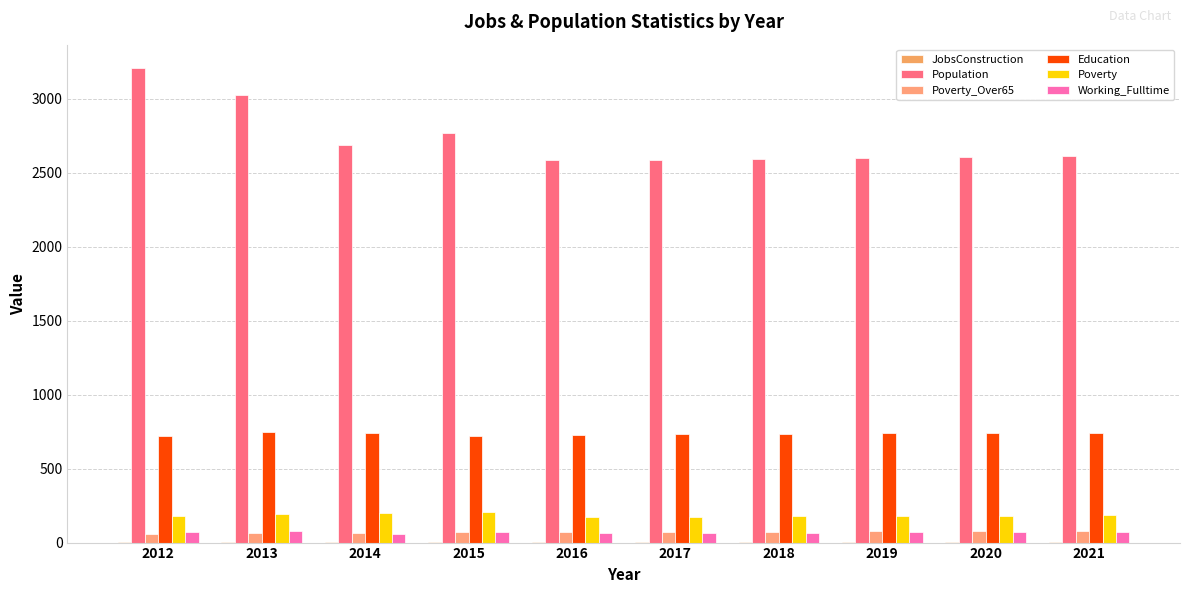

At which category does the chart reach its minimum across all series?

2012